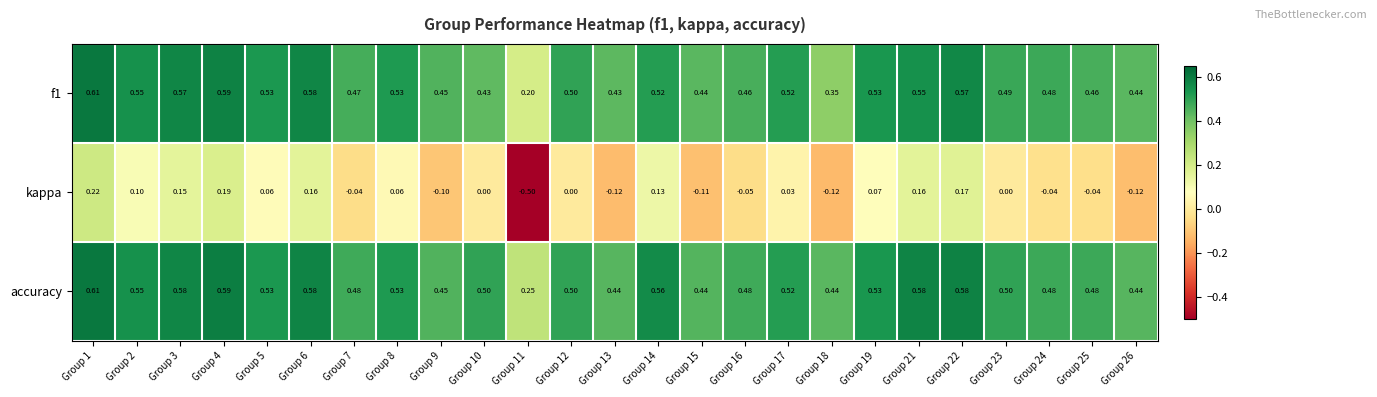

Which series has the largest total across all categories?

accuracy